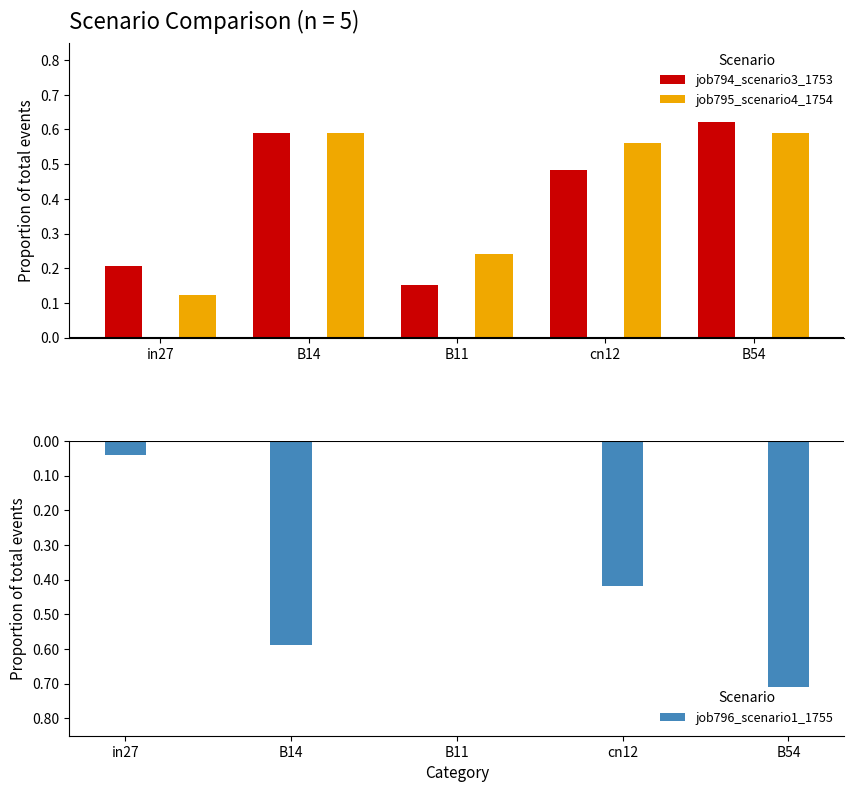

Are the bars horizontal?

No